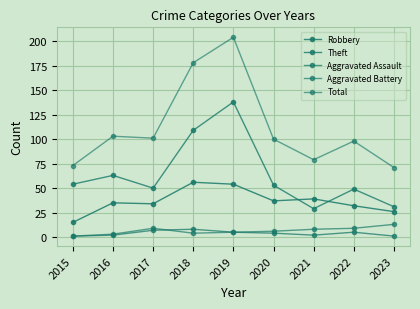

Reading right to left, transcribe all the data shown in this chart.

Robbery: 26	32	39	37	54	56	34	35	15
Theft: 31	49	29	53	138	109	50	63	54
Aggravated Assault: 1	5	2	4	5	8	7	2	1
Aggravated Battery: 13	9	8	6	5	4	9	3	1
Total: 71	98	79	100	204	178	101	103	73